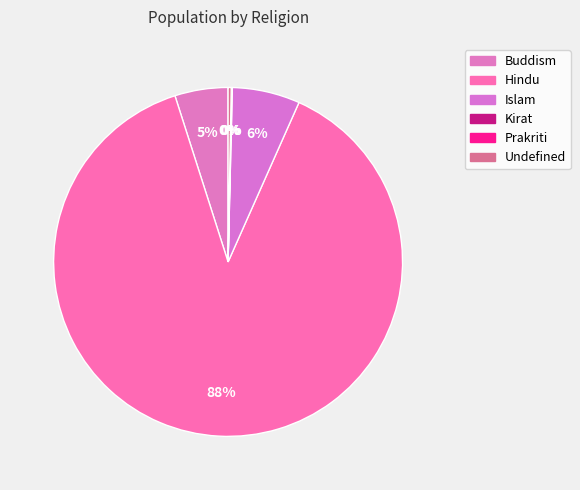

Is there any slice that represents more than half of the pie?

Yes